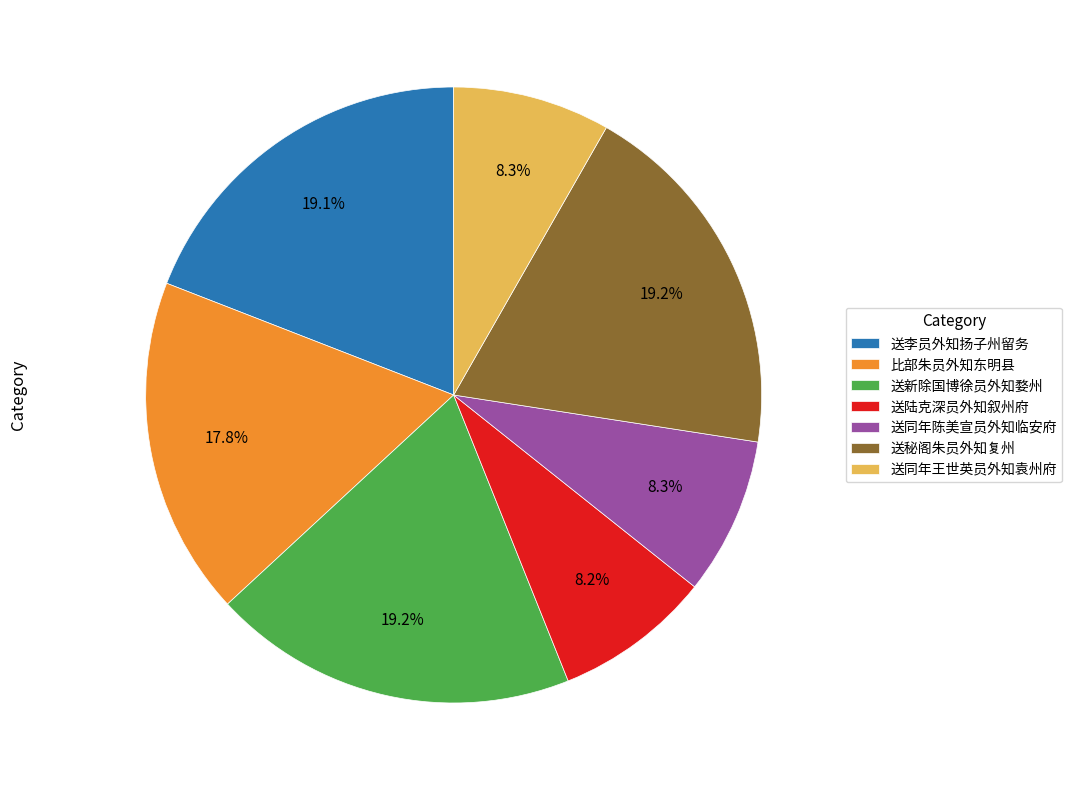

How many segments does this pie chart have?

7